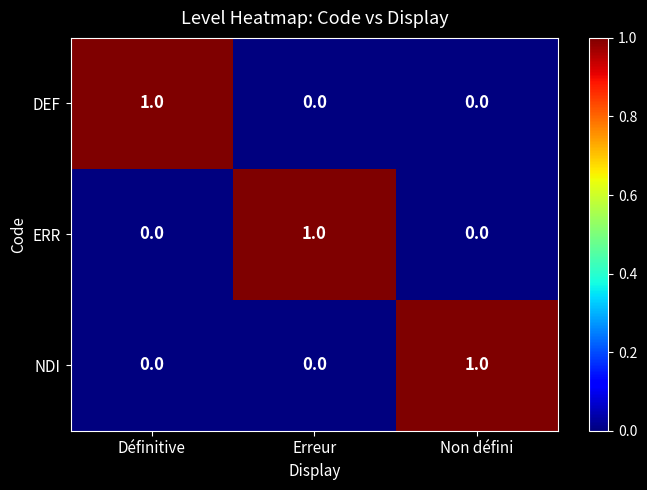

The value of DEF at Erreur is 1. True or false?

False